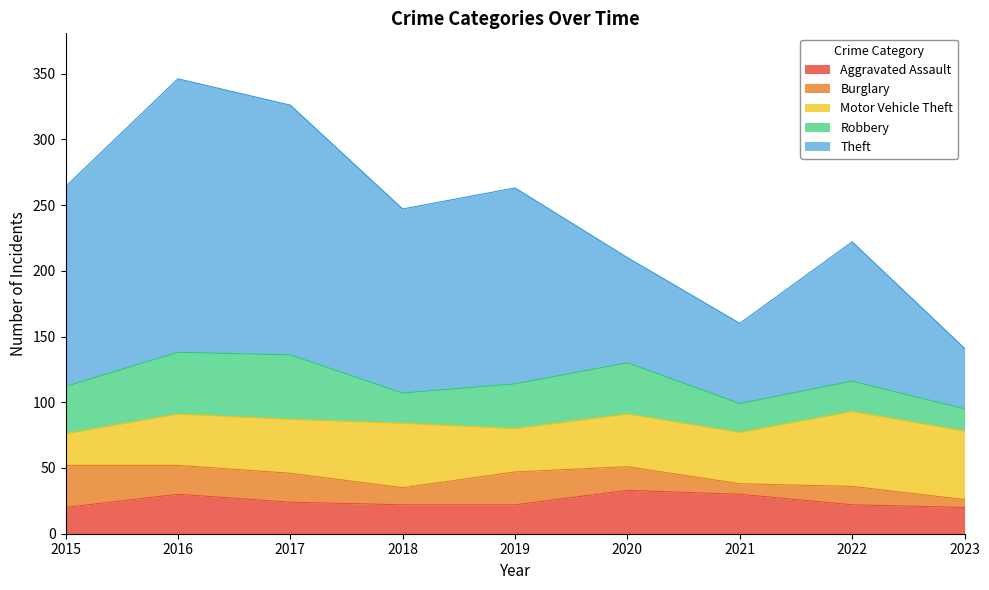

True or false: Aggravated Assault and Motor Vehicle Theft intersect in this chart.

False